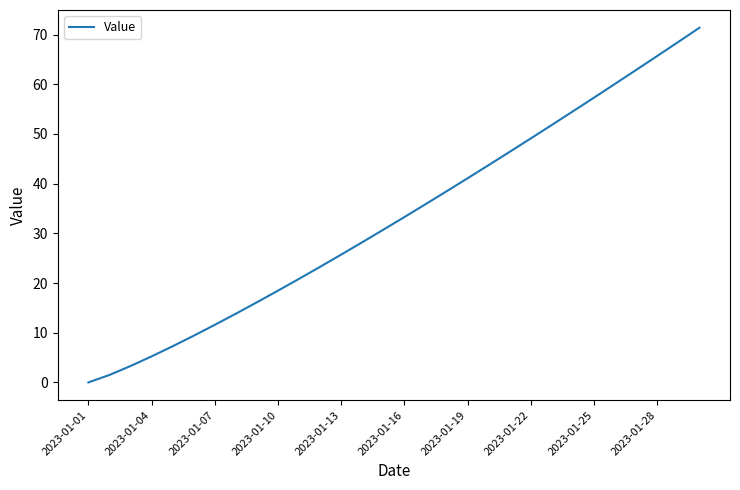

Reading left to right, what are all the values shown in this chart?

0.0	1.5	3.3	5.2	7.3	9.4	11.6	13.8	16.1	18.5	20.8	23.3	25.7	28.2	30.7	33.3	35.9	38.5	41.1	43.7	46.4	49.1	51.8	54.6	57.3	60.1	62.9	65.7	68.5	71.4